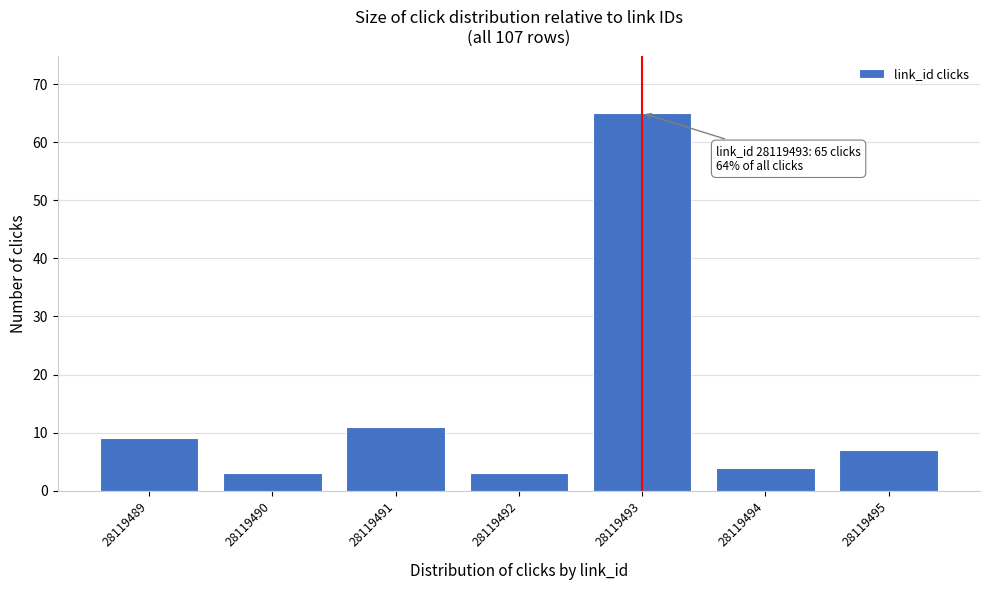

Reading right to left, extract all data points from this chart.

28119495=7	28119494=4	28119493=65	28119492=3	28119491=11	28119490=3	28119489=9